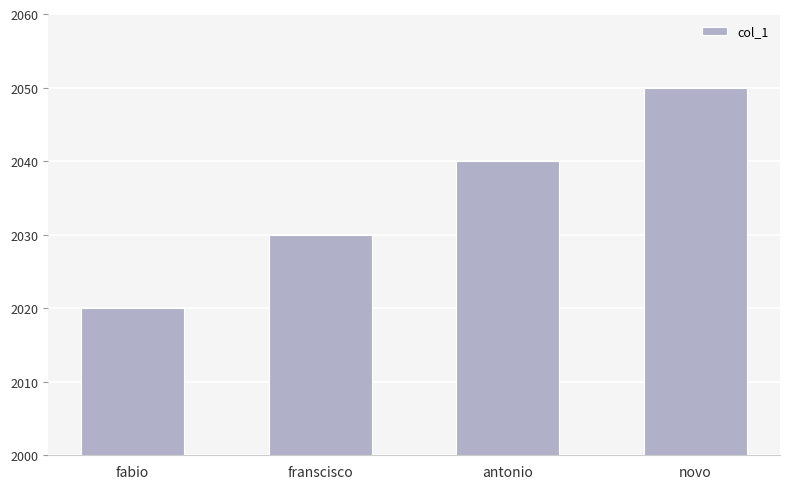

List the labels in order of value, smallest first.

fabio, franscisco, antonio, novo